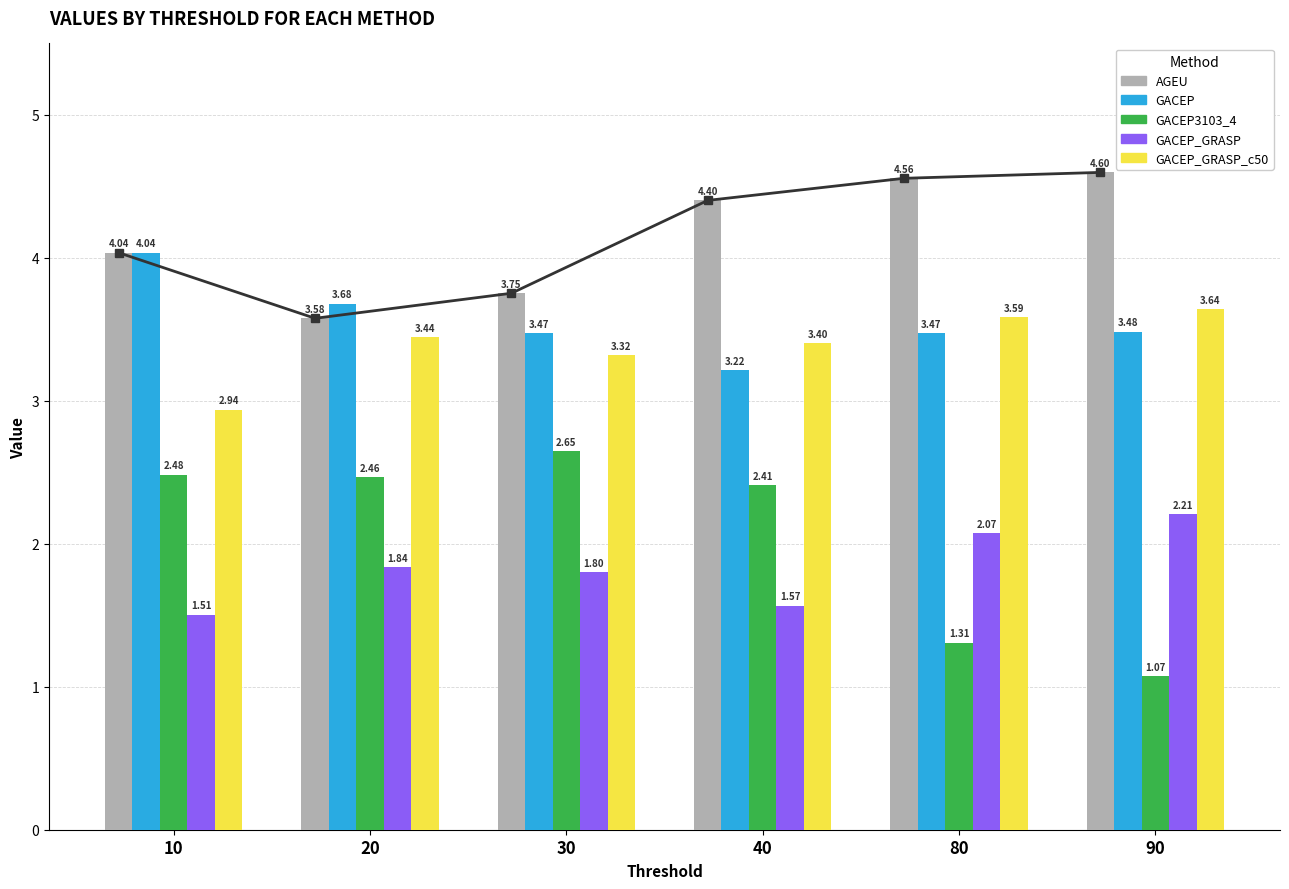

What is the sum of all GACEP3103_4 values?

12.4